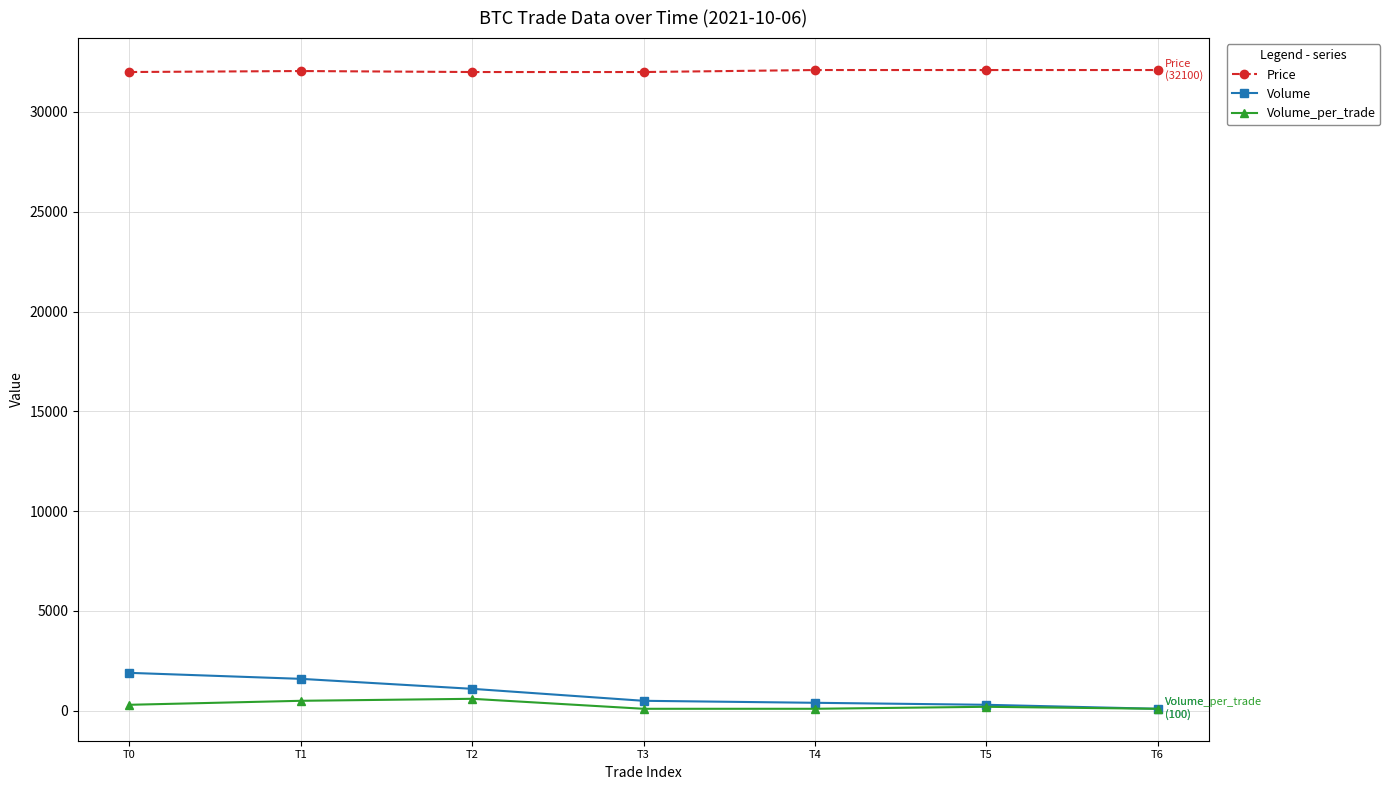

True or false: Volume and Price cross at least once.

False